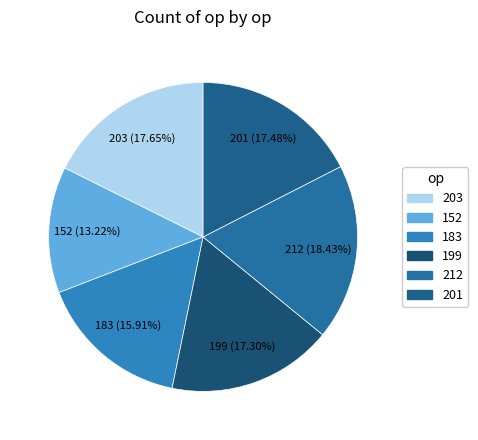

What is the largest slice in the pie chart?

212